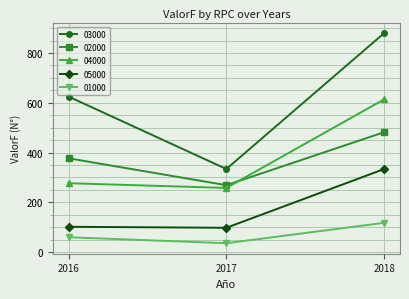

Reading right to left, list all the values displayed in this chart.

03000: 2018=880	2017=334	2016=625
02000: 2018=482	2017=269	2016=377
04000: 2018=614	2017=258	2016=277
05000: 2018=334	2017=98	2016=102
01000: 2018=118	2017=36	2016=60